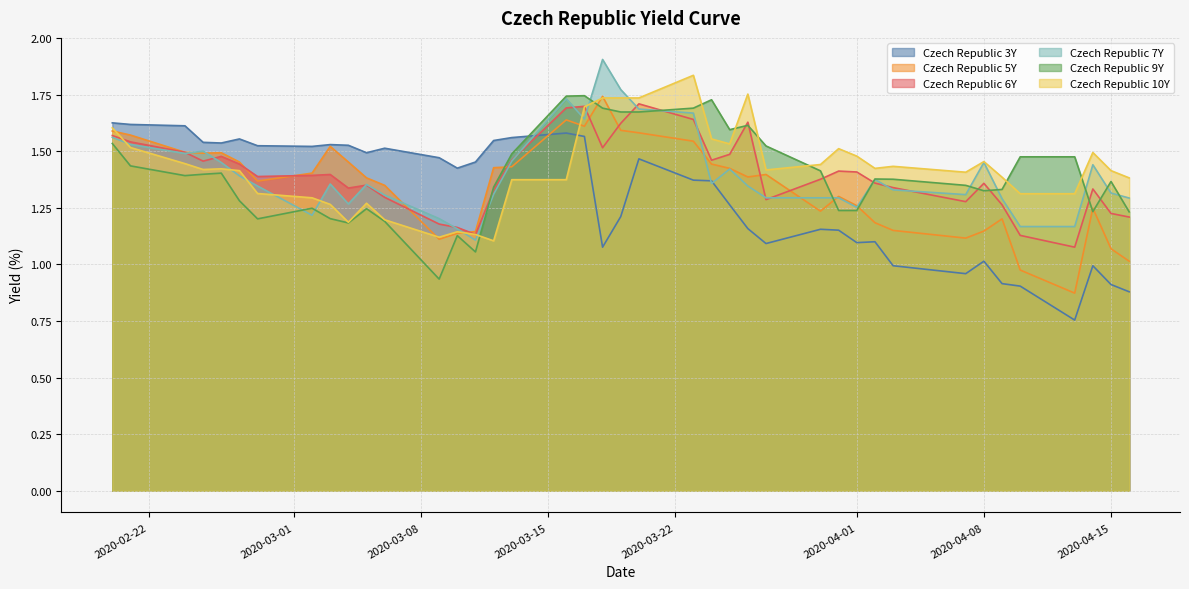

What are all the series names shown in the legend?

Czech Republic 3Y, Czech Republic 5Y, Czech Republic 6Y, Czech Republic 7Y, Czech Republic 9Y, Czech Republic 10Y